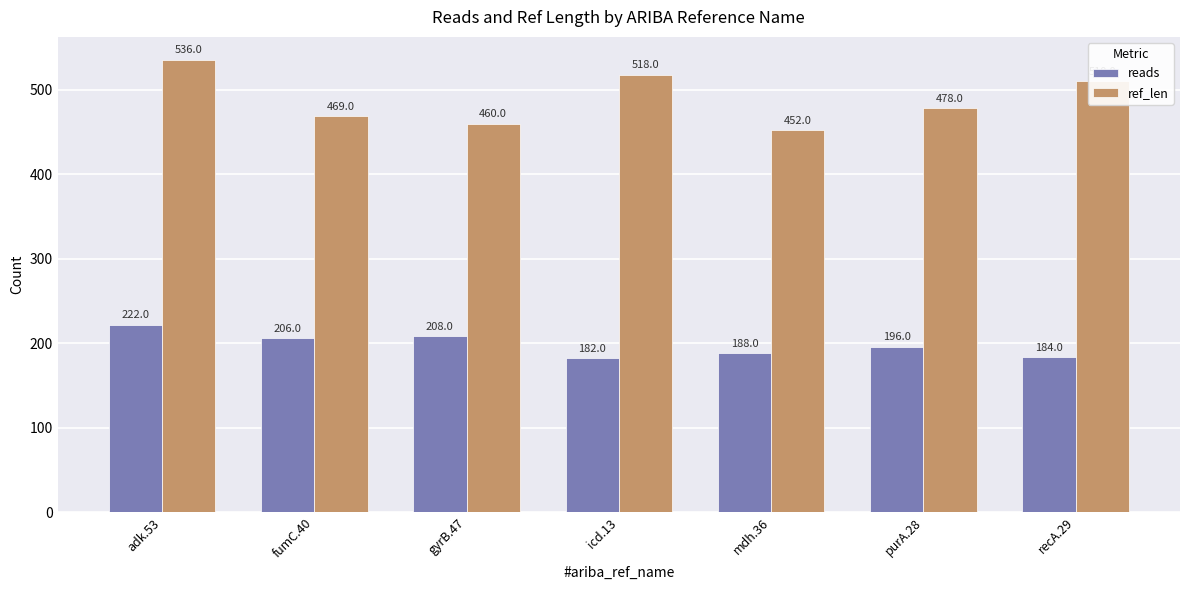

Does the chart contain stacked bars?

No